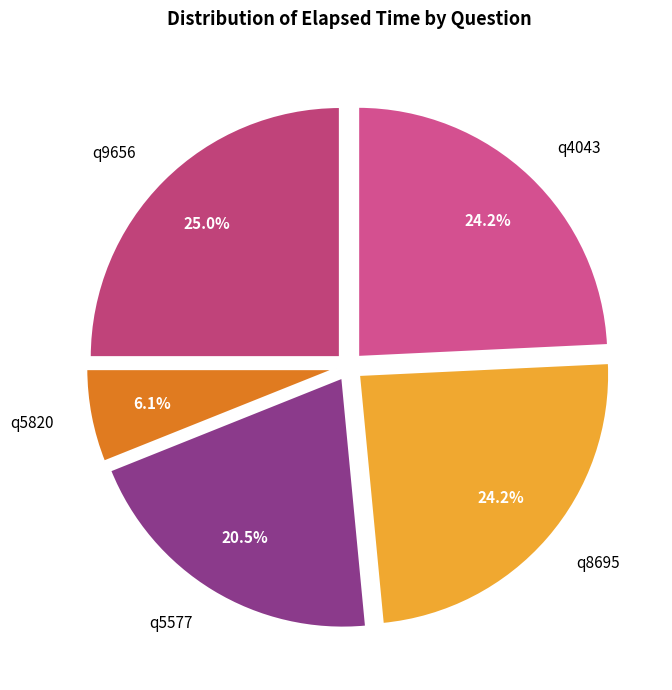

Is there any slice that represents more than half of the pie?

No